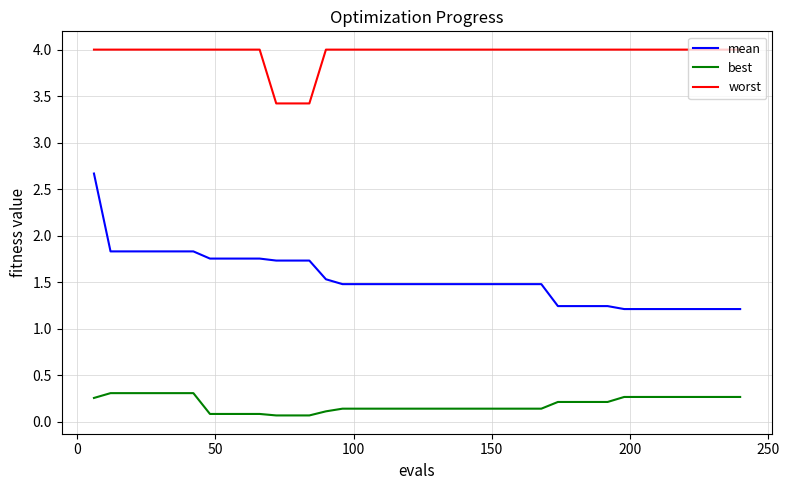

What is the greatest value displayed?

4.0